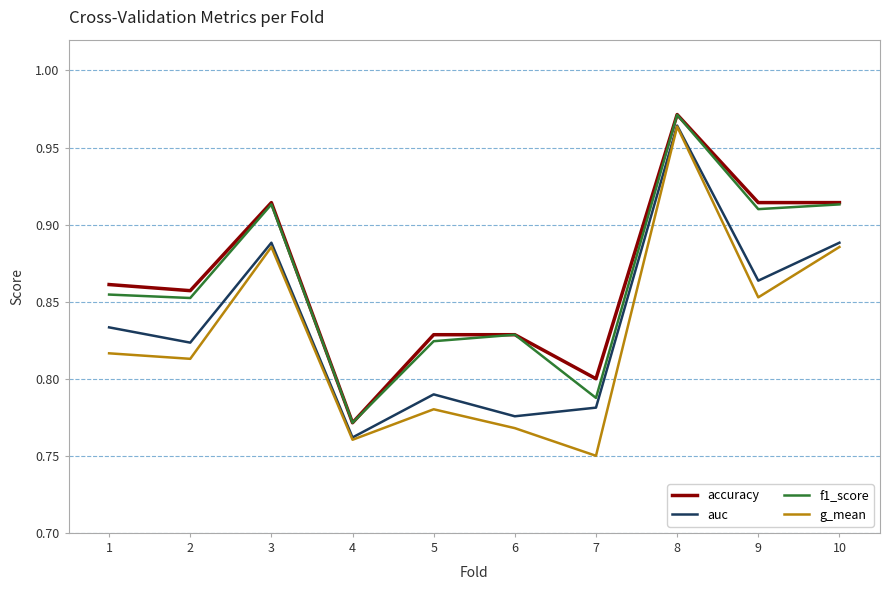

True or false: auc has more than 0 interior local peaks.

True